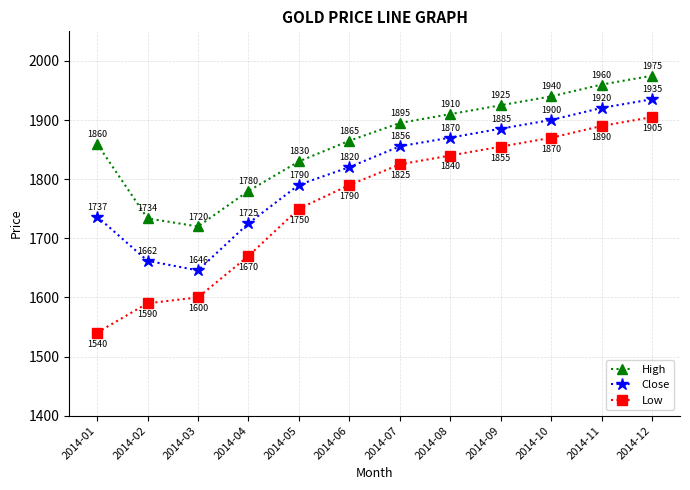

What is the difference between the High values at 2014-03 and 2014-08?

190.0